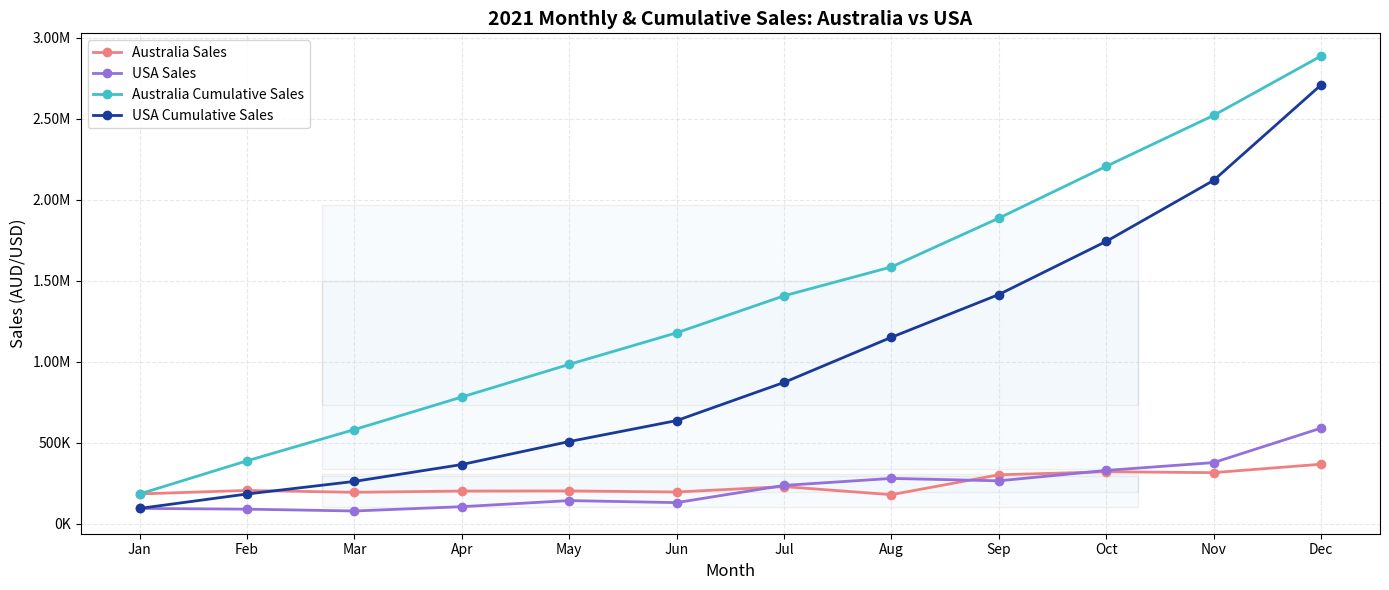

What is the difference between the maximum and minimum values in the USA Cumulative Sales series?

2615172.2